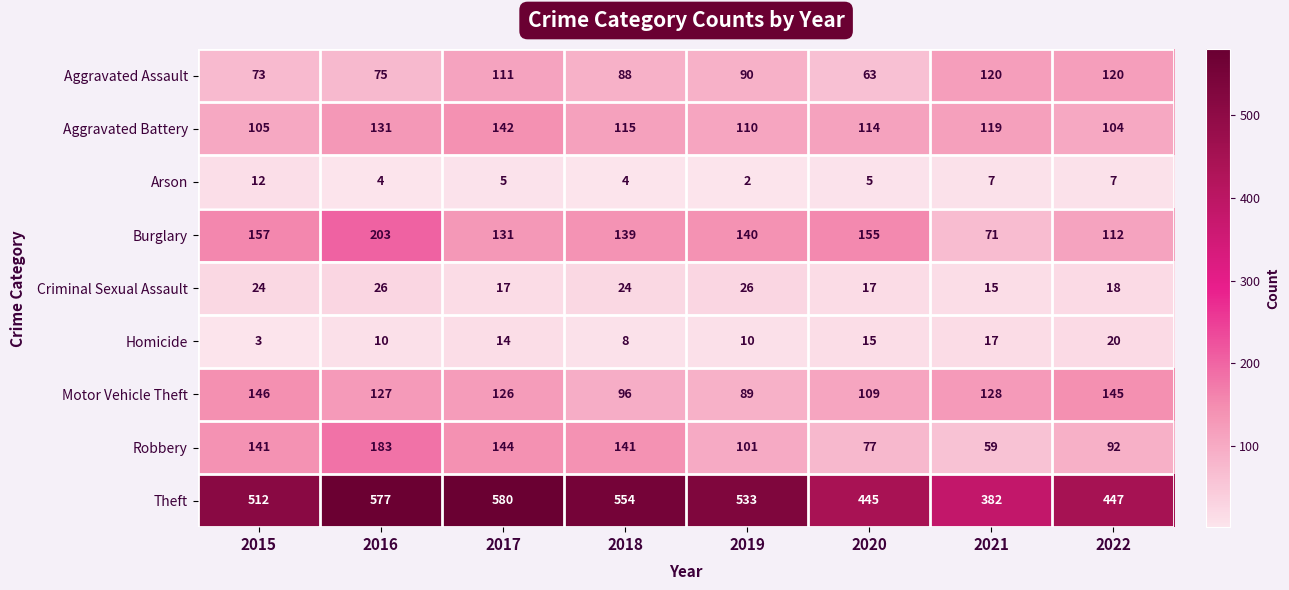

What is the maximum value for Arson?

12